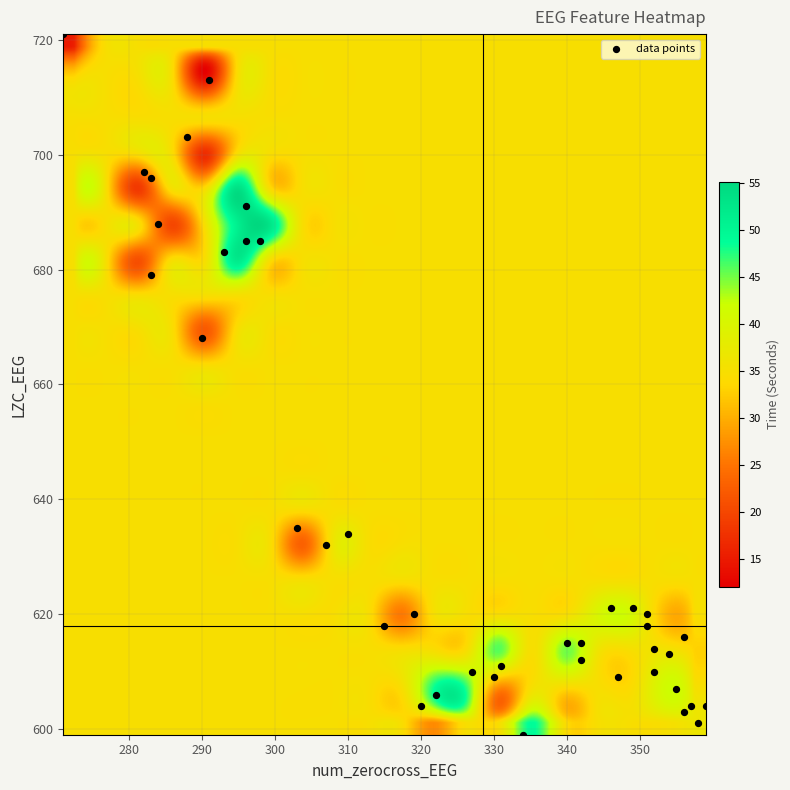

What Y value in the scatter plot is closest to 660?

668